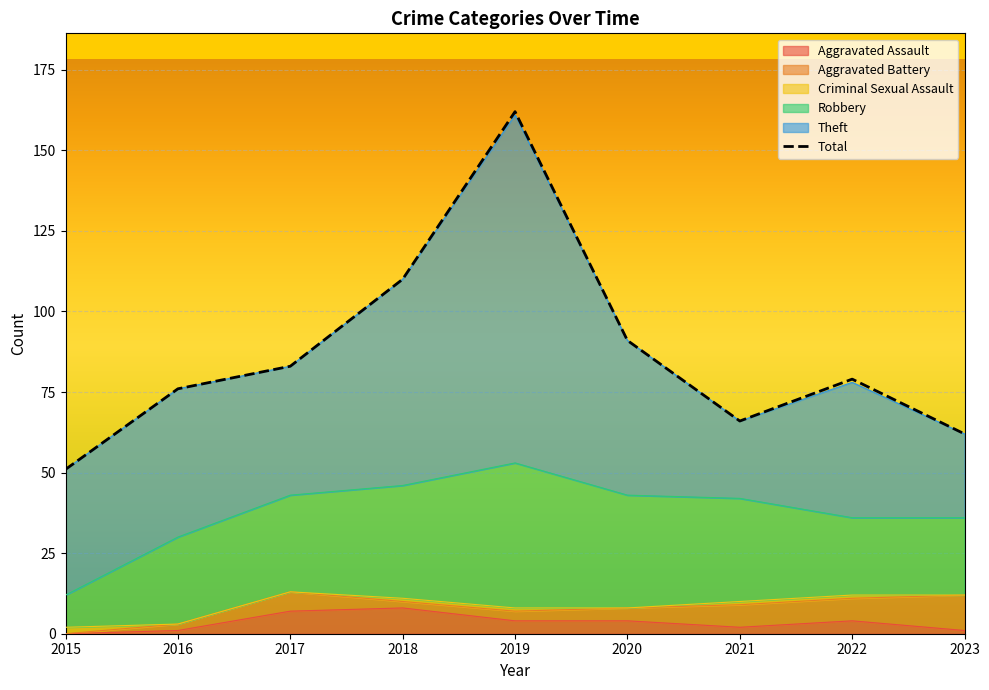

What is the ratio of the value at 2017 to the value at 2015?

1.6